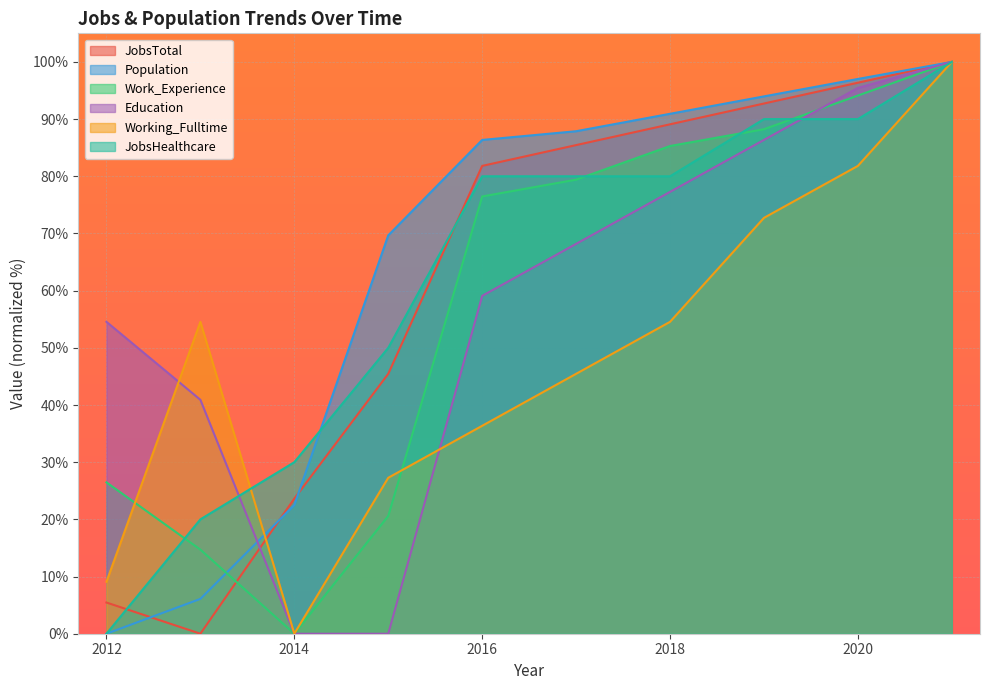

Reading left to right, transcribe all the data shown in this chart.

JobsTotal: 2012=5.5	2013=0.0	2014=23.6	2015=45.5	2016=81.8	2017=85.5	2018=89.1	2019=92.7	2020=96.4	2021=100.0
Population: 2012=0.0	2013=6.1	2014=22.5	2015=69.7	2016=86.4	2017=87.9	2018=90.9	2019=94.0	2020=97.0	2021=100.0
Work_Experience: 2012=26.5	2013=14.7	2014=0.0	2015=20.6	2016=76.5	2017=79.4	2018=85.3	2019=88.2	2020=94.1	2021=100.0
Education: 2012=54.5	2013=40.9	2014=0.0	2015=0.0	2016=59.1	2017=68.2	2018=77.3	2019=86.4	2020=95.5	2021=100.0
Working_Fulltime: 2012=9.1	2013=54.5	2014=0.0	2015=27.3	2016=36.4	2017=45.5	2018=54.5	2019=72.7	2020=81.8	2021=100.0
JobsHealthcare: 2012=0.0	2013=20.0	2014=30.0	2015=50.0	2016=80.0	2017=80.0	2018=80.0	2019=90.0	2020=90.0	2021=100.0